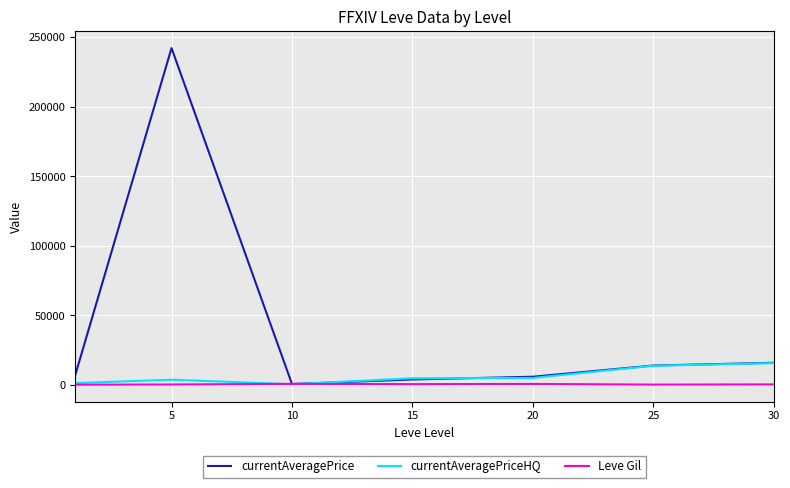

Which series has the largest total across all categories?

currentAveragePrice